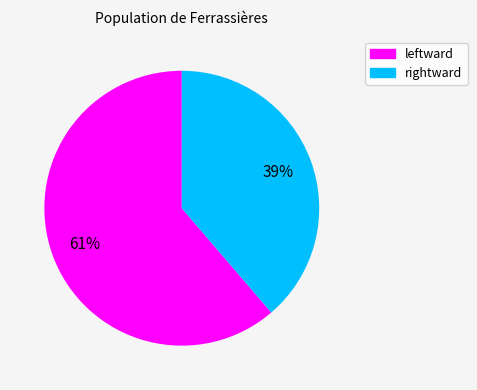

Is the sum of leftward and rightward greater than half?

Yes